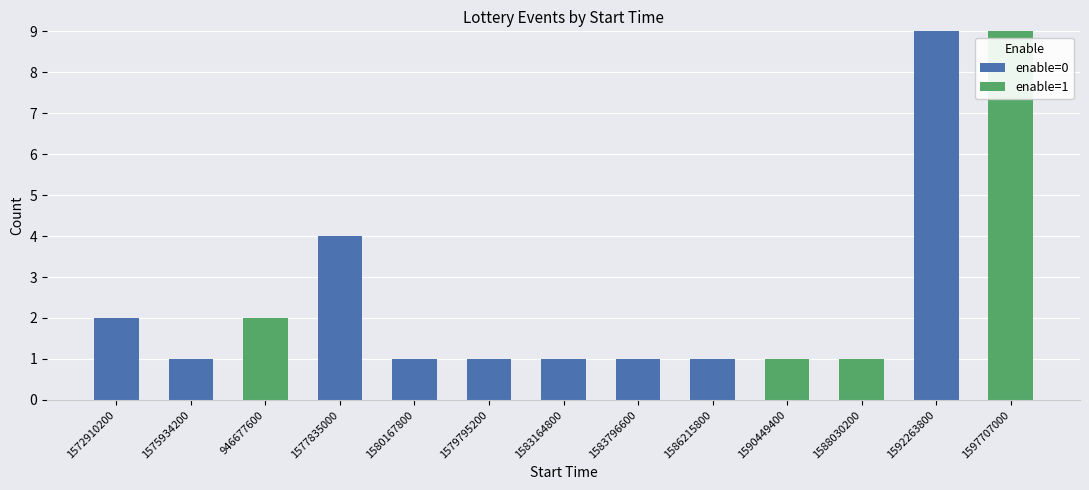

True or false: enable=0 has a value of 2 at 1580167800.

False